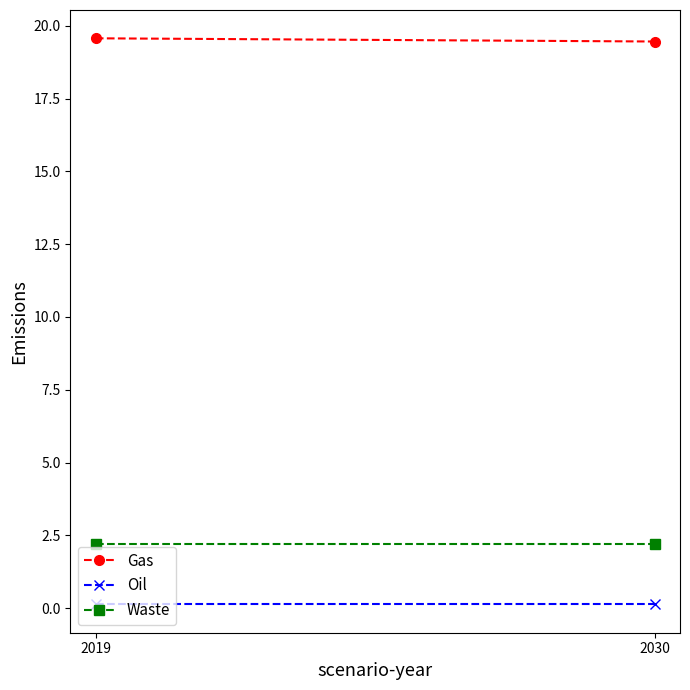

Which category has the lowest value in the Oil series?

2019